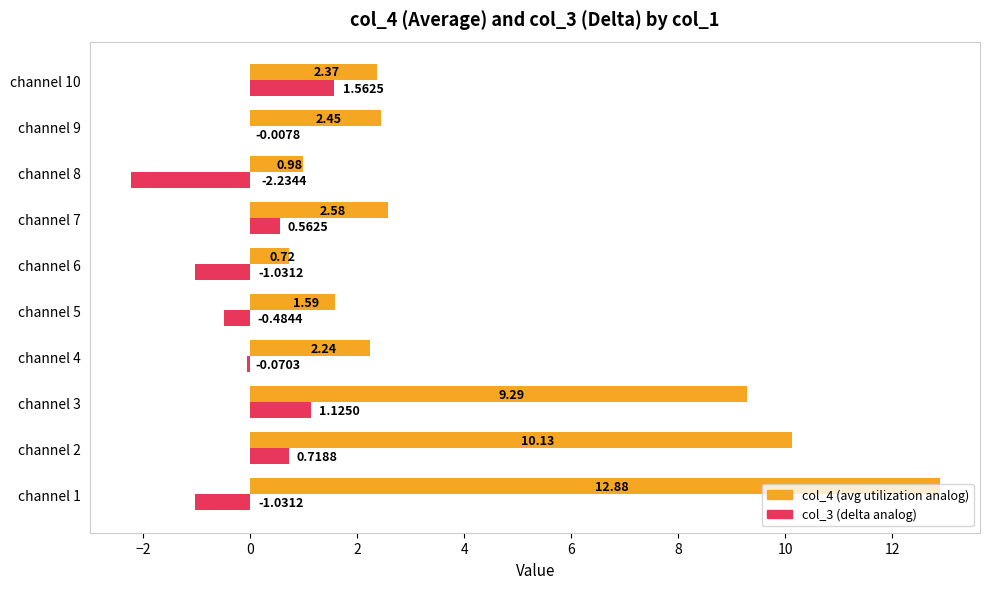

At which category is the sum across all series the highest?

channel 1